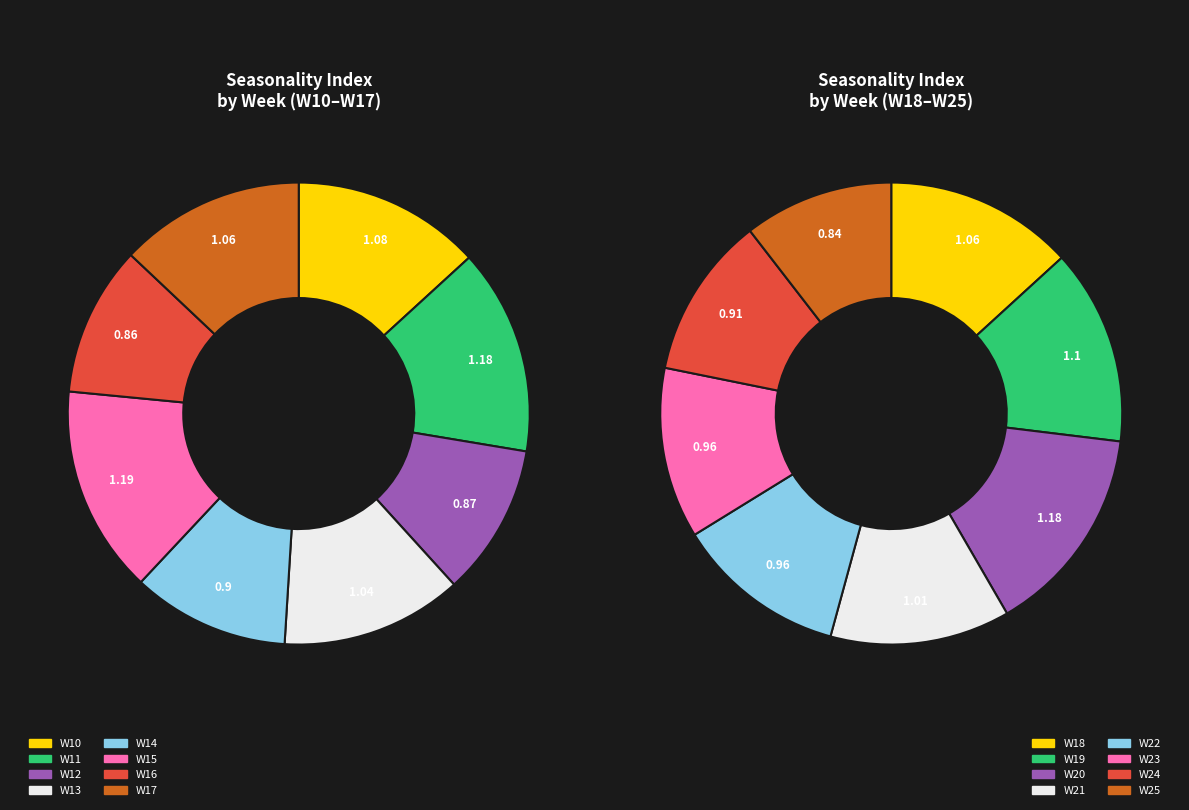

To the nearest percent, what is the combined percentage of W17 and W21?

13%